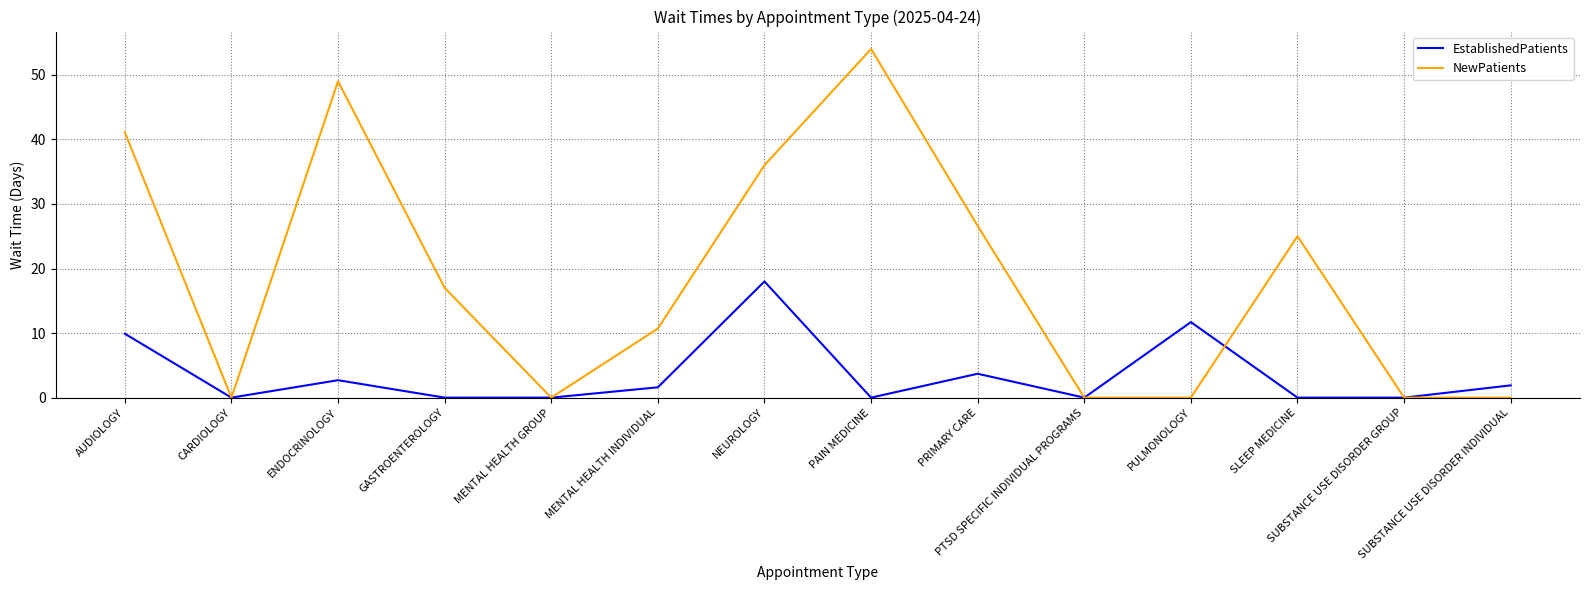

Reading left to right, transcribe all the data shown in this chart.

EstablishedPatients: AUDIOLOGY=9.9	CARDIOLOGY=0.0	ENDOCRINOLOGY=2.7	GASTROENTEROLOGY=0.0	MENTAL HEALTH GROUP=0.0	MENTAL HEALTH INDIVIDUAL=1.6	NEUROLOGY=18.0	PAIN MEDICINE=0.0	PRIMARY CARE=3.7	PTSD SPECIFIC INDIVIDUAL PROGRAMS=0.0	PULMONOLOGY=11.7	SLEEP MEDICINE=0.0	SUBSTANCE USE DISORDER GROUP=0.0	SUBSTANCE USE DISORDER INDIVIDUAL=1.9
NewPatients: AUDIOLOGY=41.1	CARDIOLOGY=0.0	ENDOCRINOLOGY=49.0	GASTROENTEROLOGY=17.0	MENTAL HEALTH GROUP=0.0	MENTAL HEALTH INDIVIDUAL=10.7	NEUROLOGY=36.0	PAIN MEDICINE=54.0	PRIMARY CARE=26.6	PTSD SPECIFIC INDIVIDUAL PROGRAMS=0.0	PULMONOLOGY=0.0	SLEEP MEDICINE=25.0	SUBSTANCE USE DISORDER GROUP=0.0	SUBSTANCE USE DISORDER INDIVIDUAL=0.0